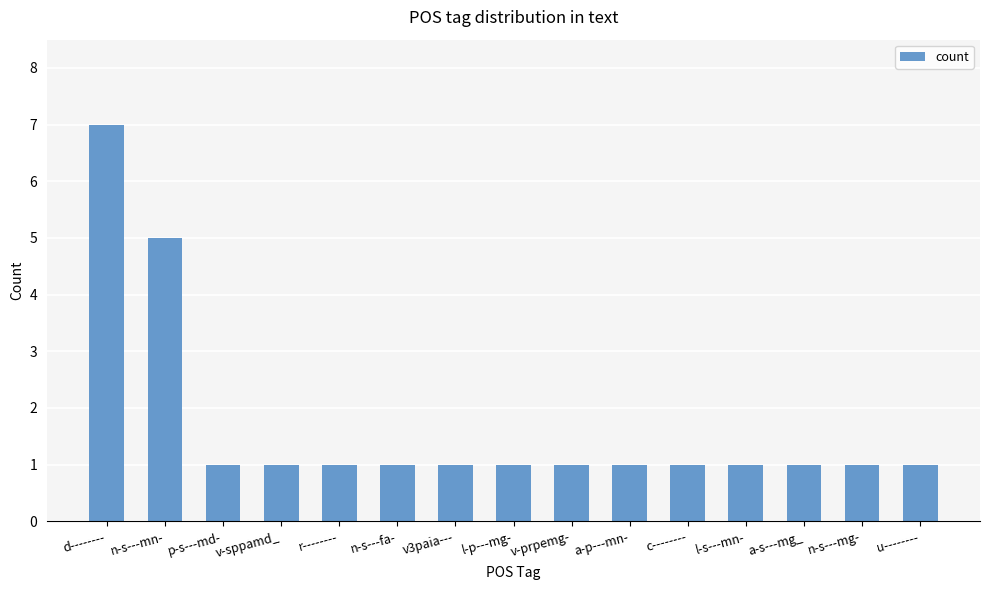

What position from the left is n-s---fa-?

6